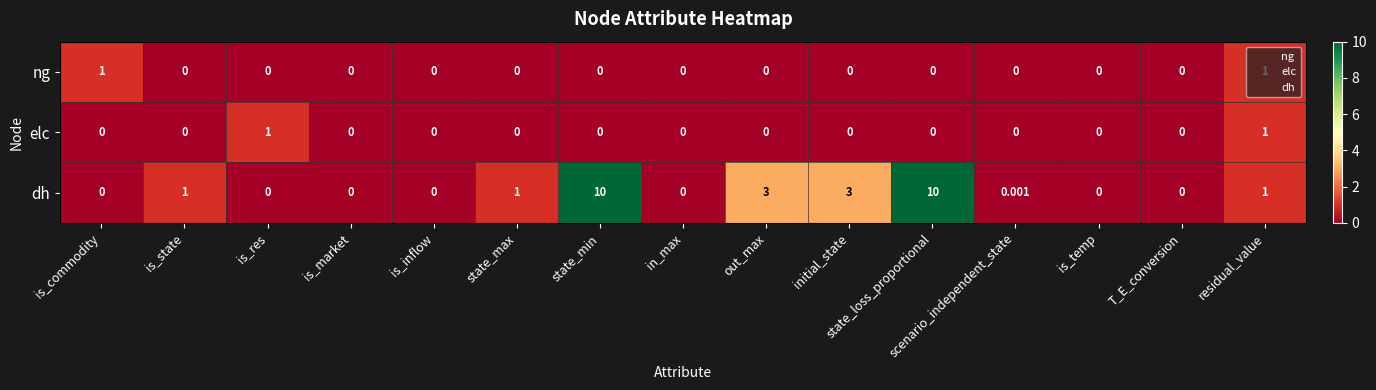

Which series has the widest spread of values?

dh